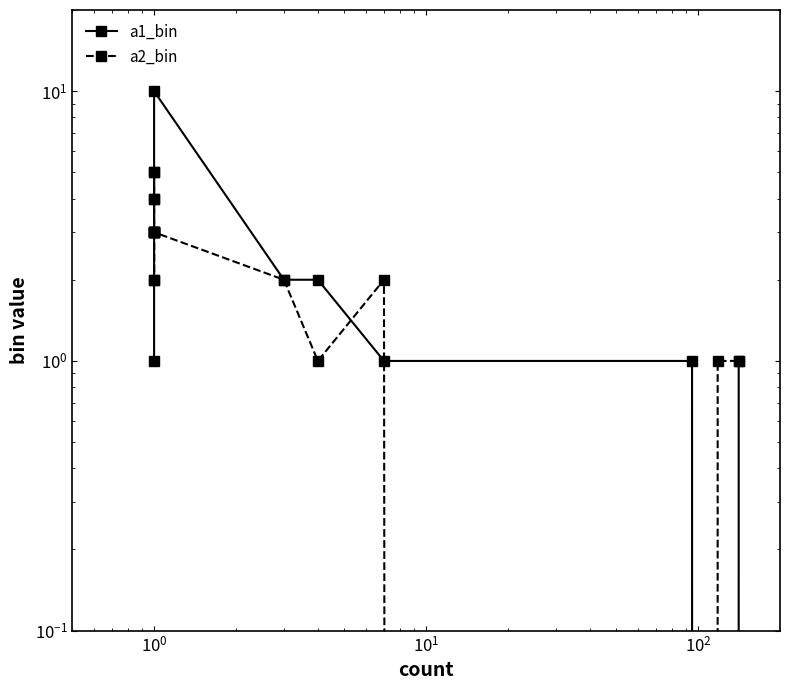

Is it true that a1_bin equals 2 at $\mathdefault{10^{4}}$?

False